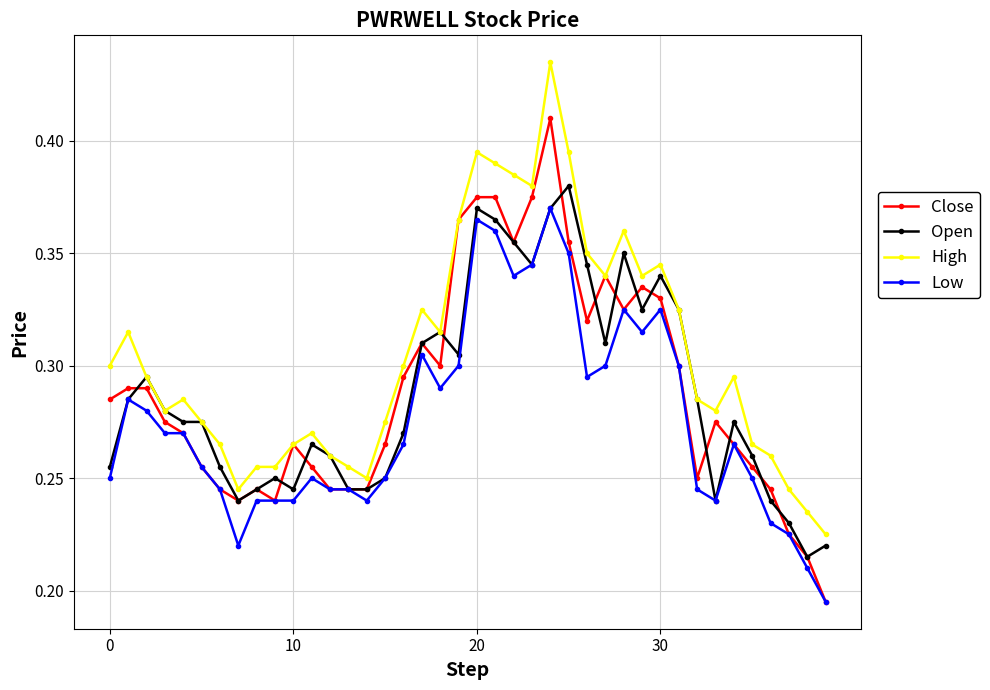

Is this an area chart (filled region under the line)?

No